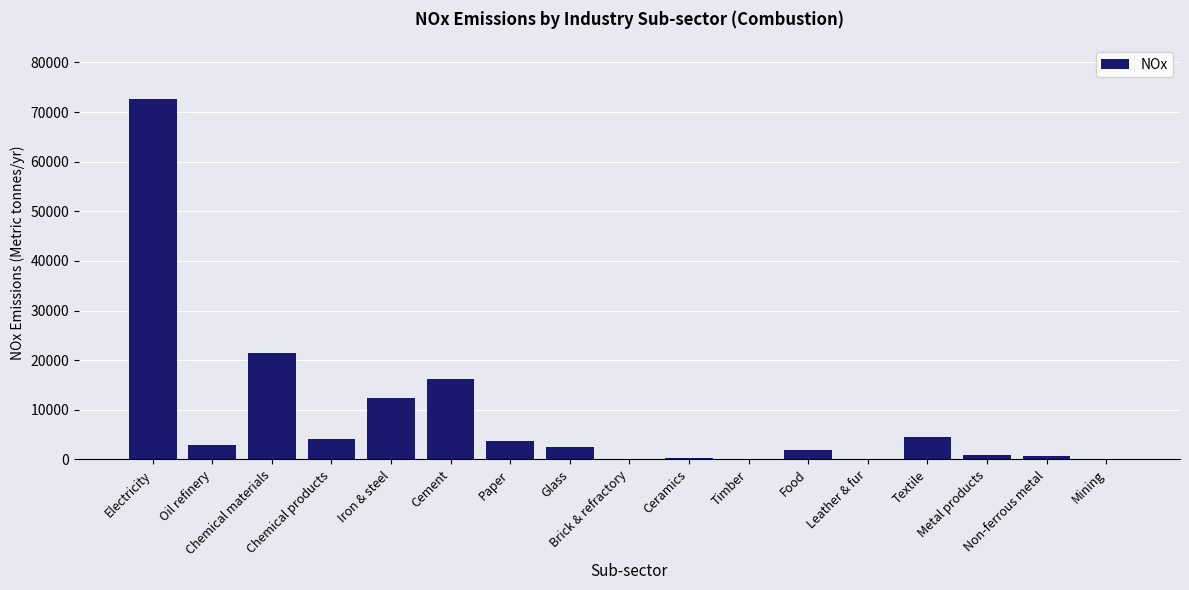

What is the average value?

8486.0